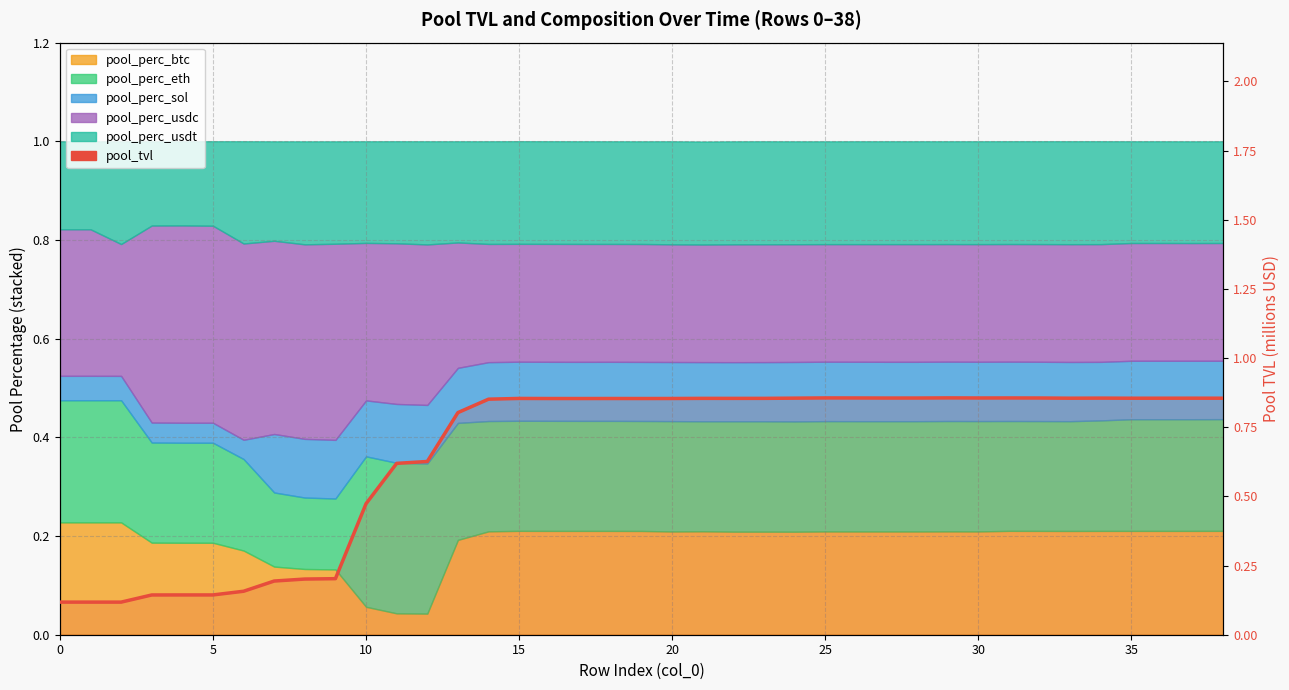

Where is the first local minimum?

10